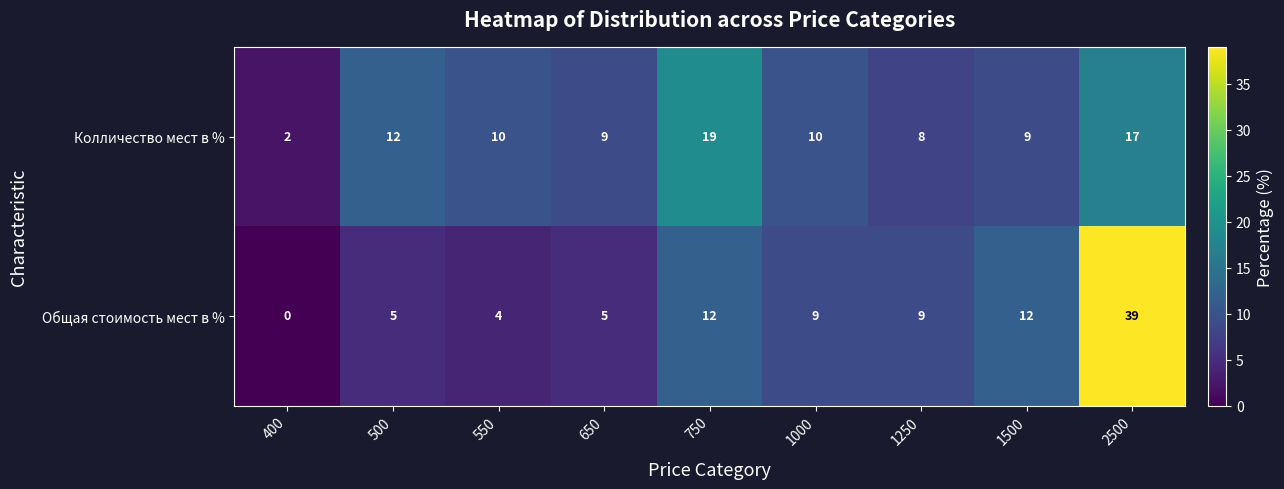

List the series in order of their overall mean, lowest first.

Общая стоимость мест в %, Колличество мест в %